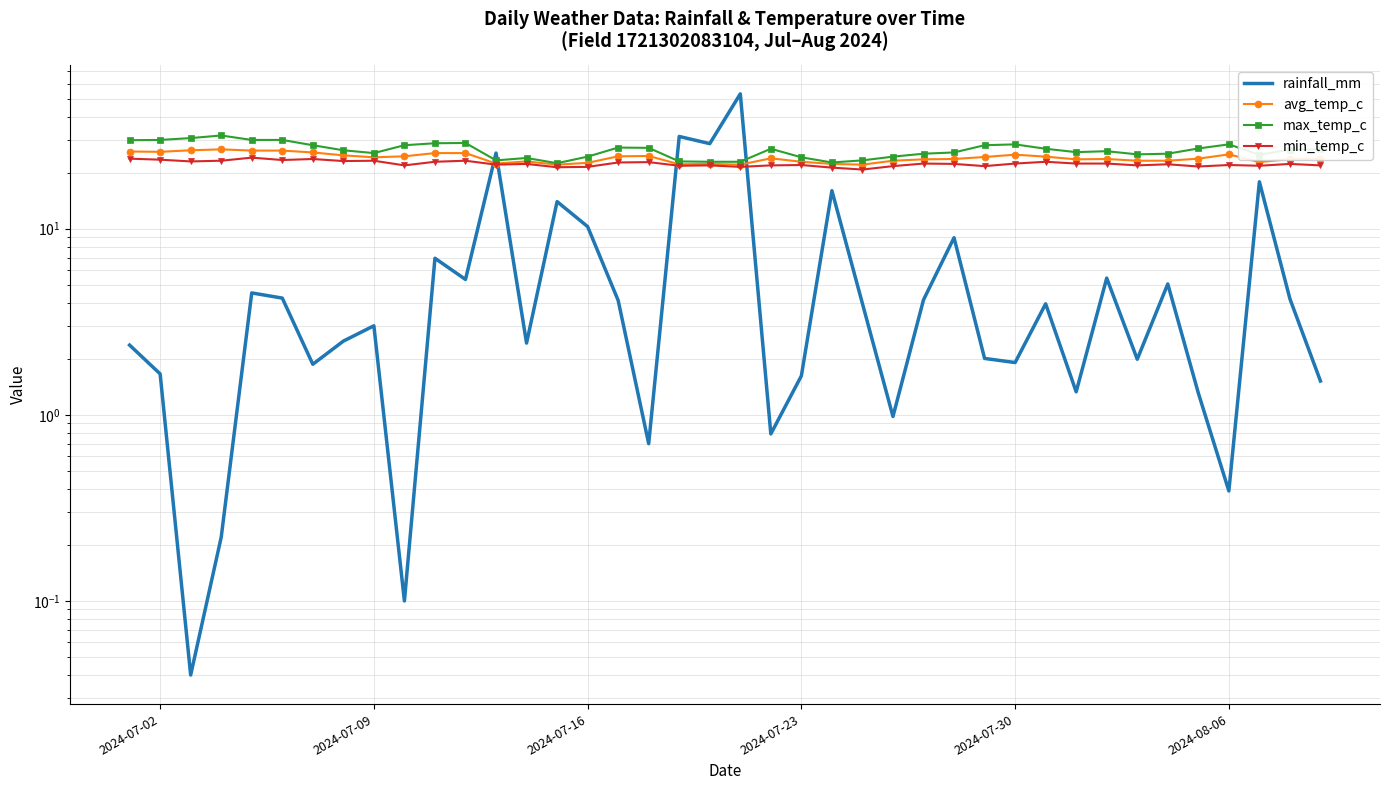

Is the value of min_temp_c at 23 greater than the value of max_temp_c at 2024-08-06?

No